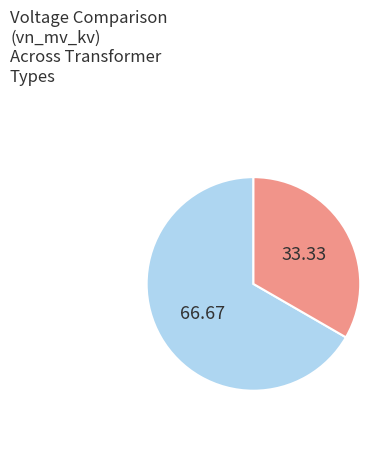

Is there any slice that represents more than half of the pie?

Yes